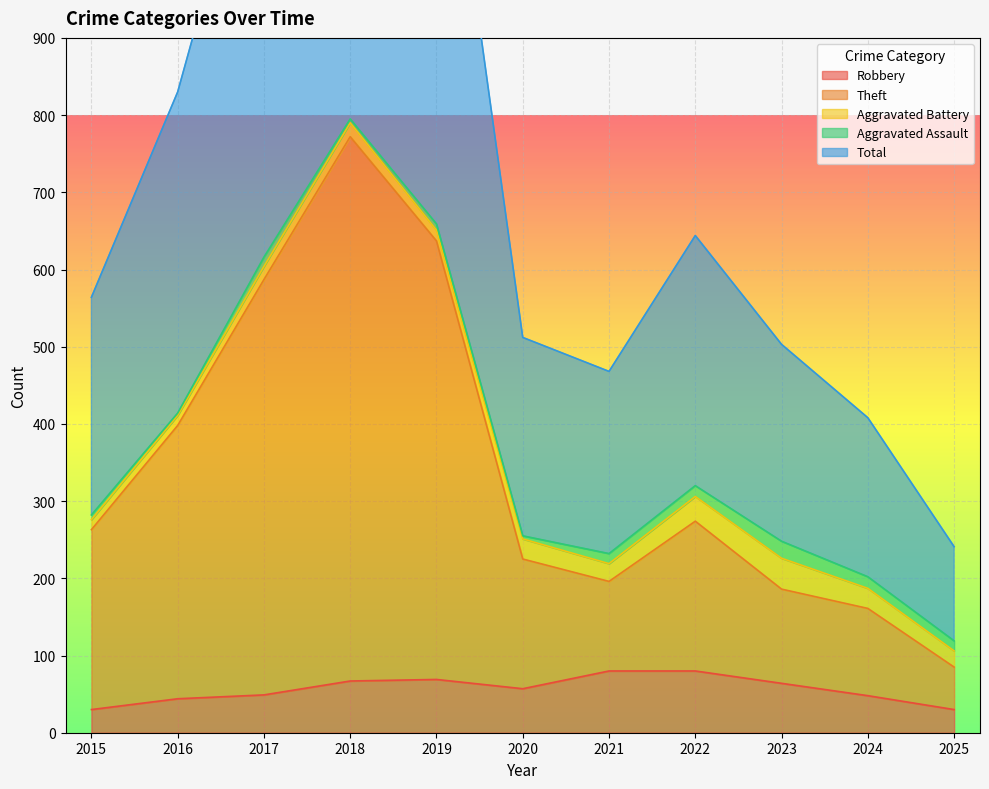

The Theft series shows 466 at 2015. True or false?

False